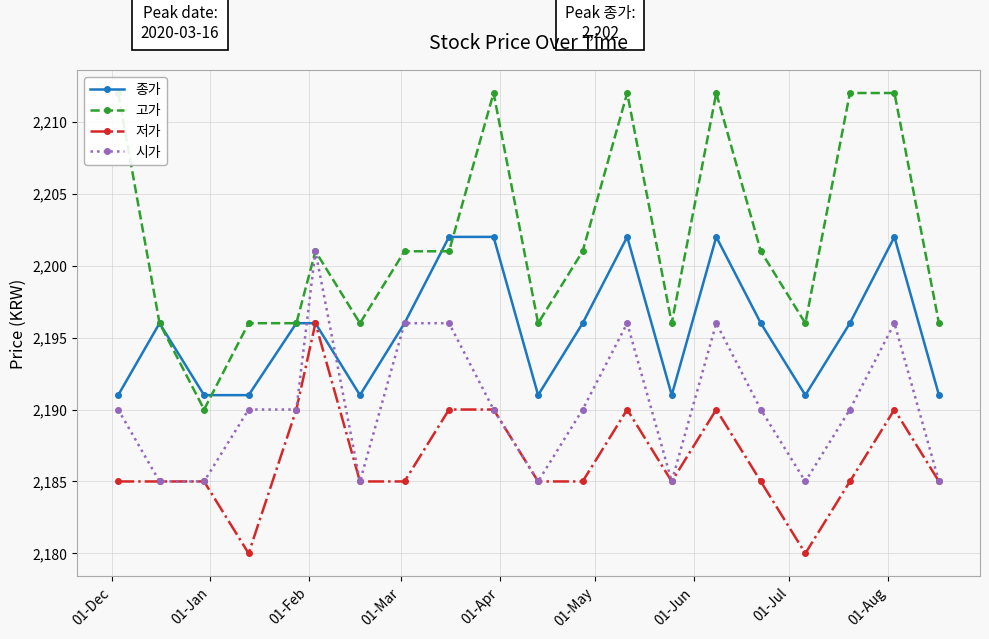

What is the value of the 시가 point at the 9th from the left?

2196